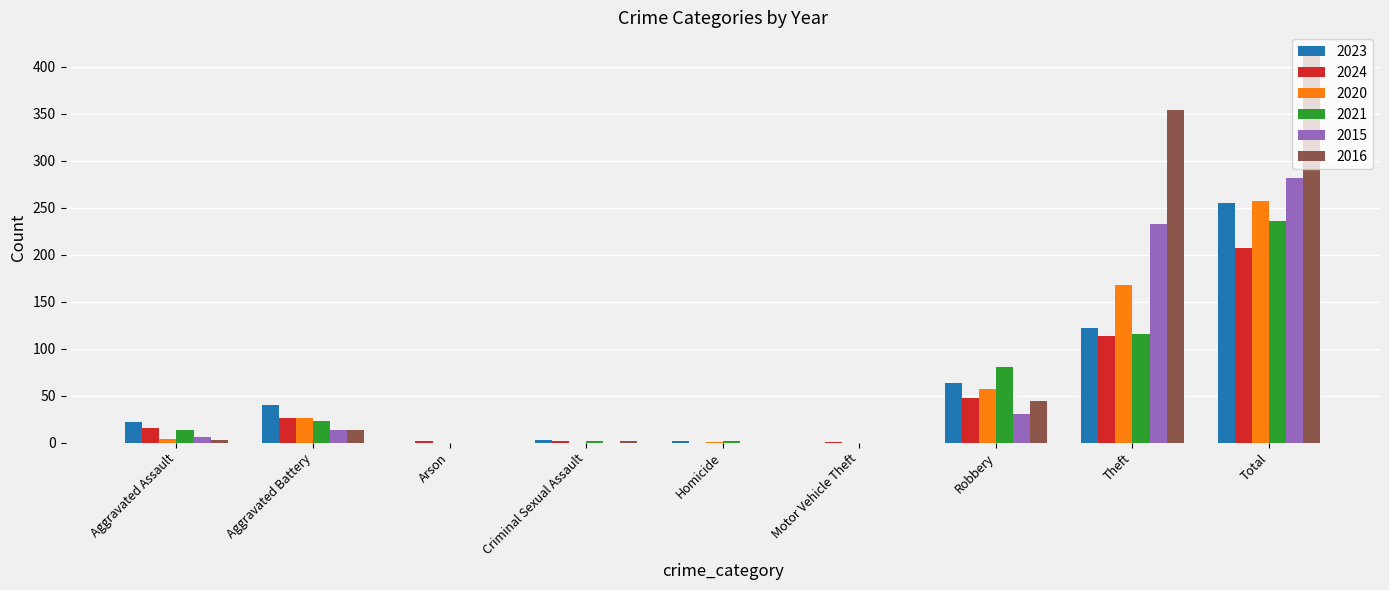

Count the number of categories in the chart.

9